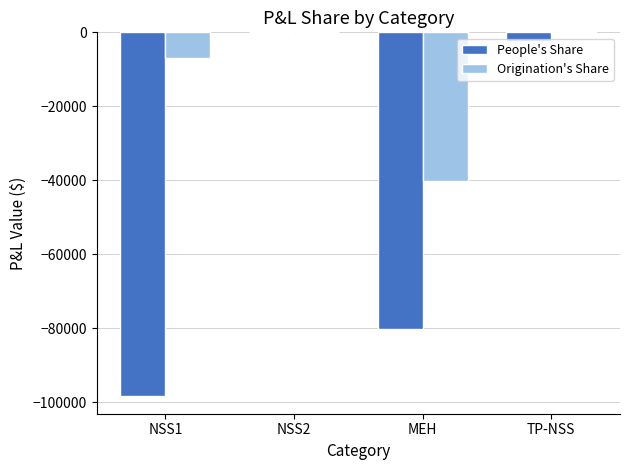

Are the bars grouped side by side (vs. stacked)?

Yes